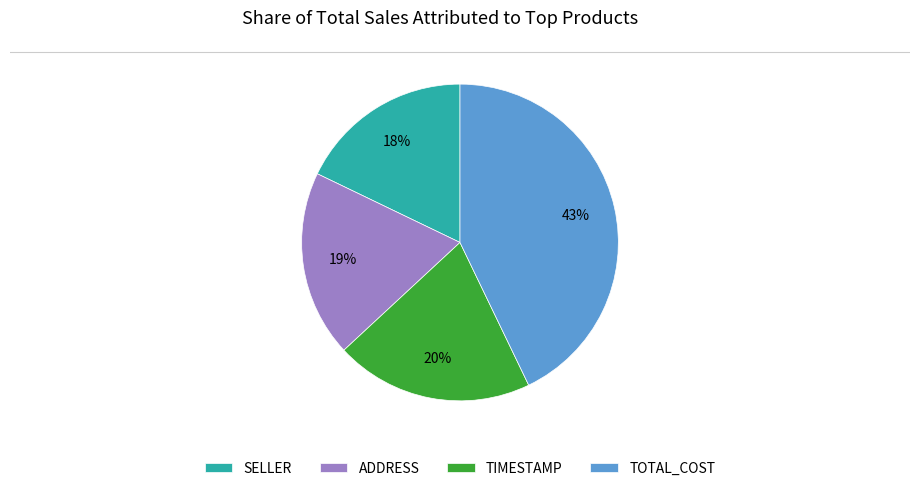

What percentage is the SELLER slice, to the nearest percent?

18%